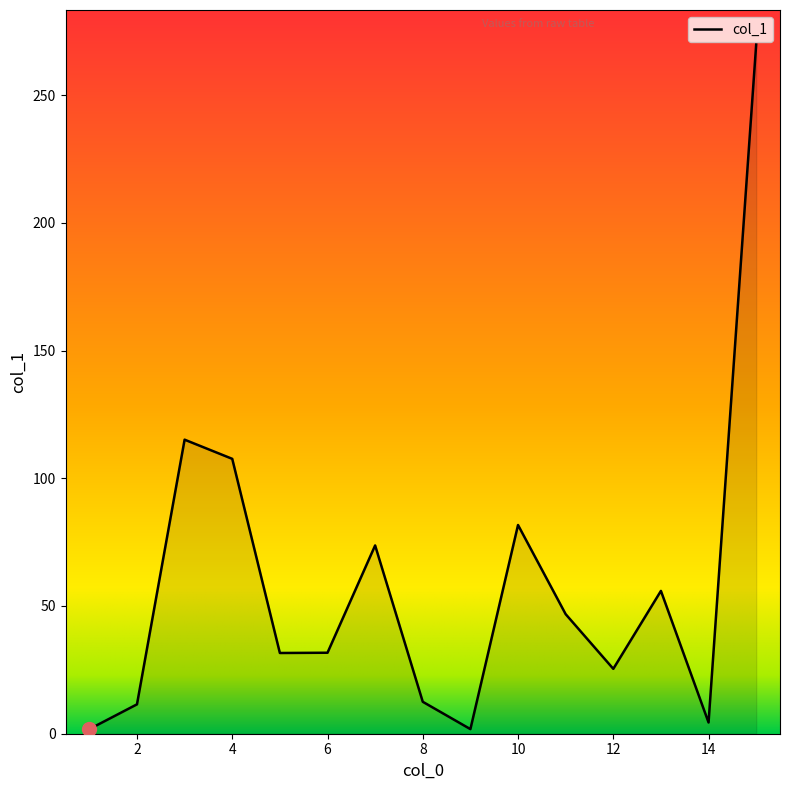

What is the maximum value shown in the chart?

269.8